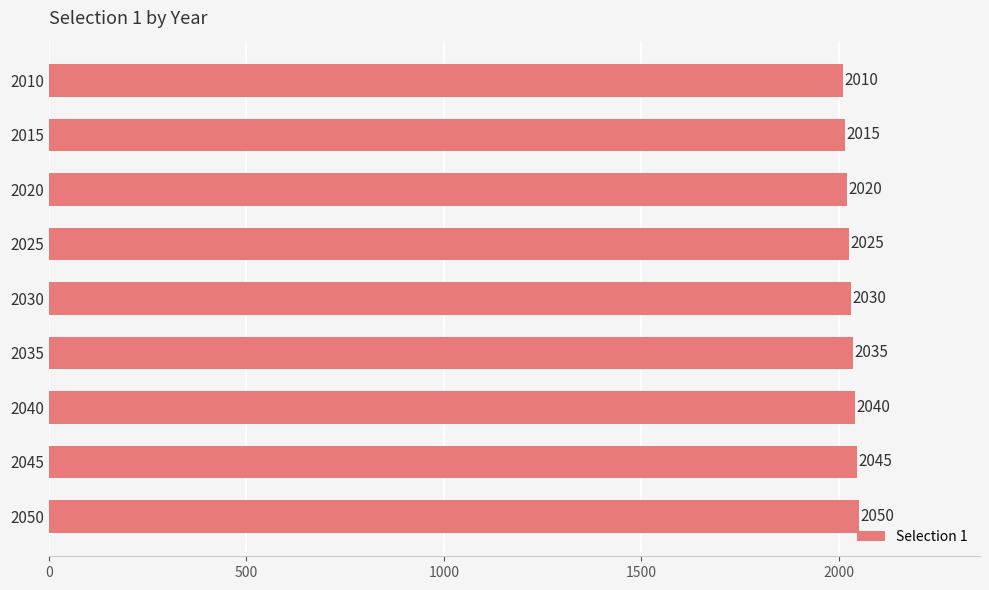

What is the value of the 2nd bar from the top?

2015